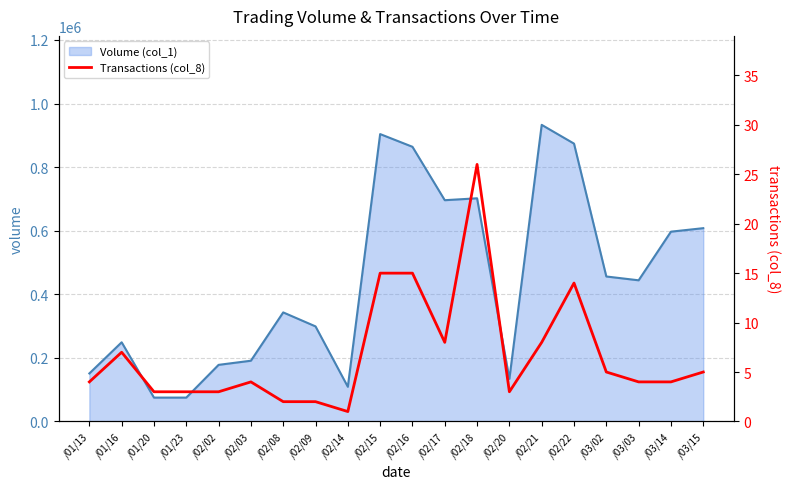

Does the chart have visible grid lines?

Yes